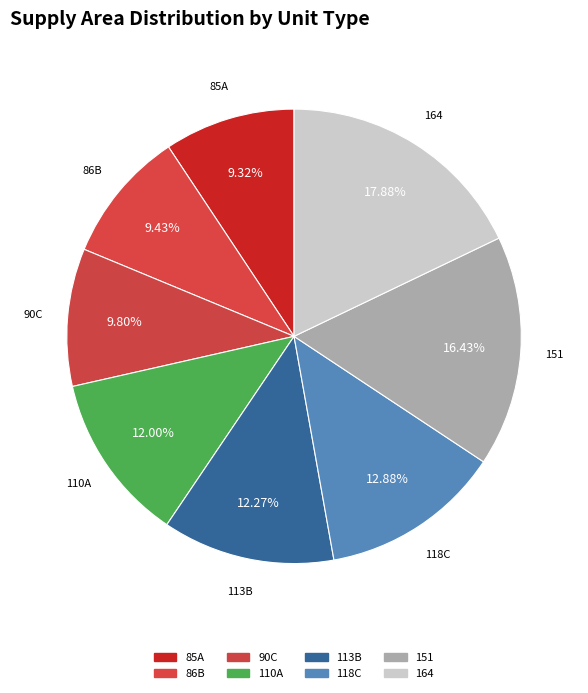

Combined, do 90C and 113B account for over 50%?

No